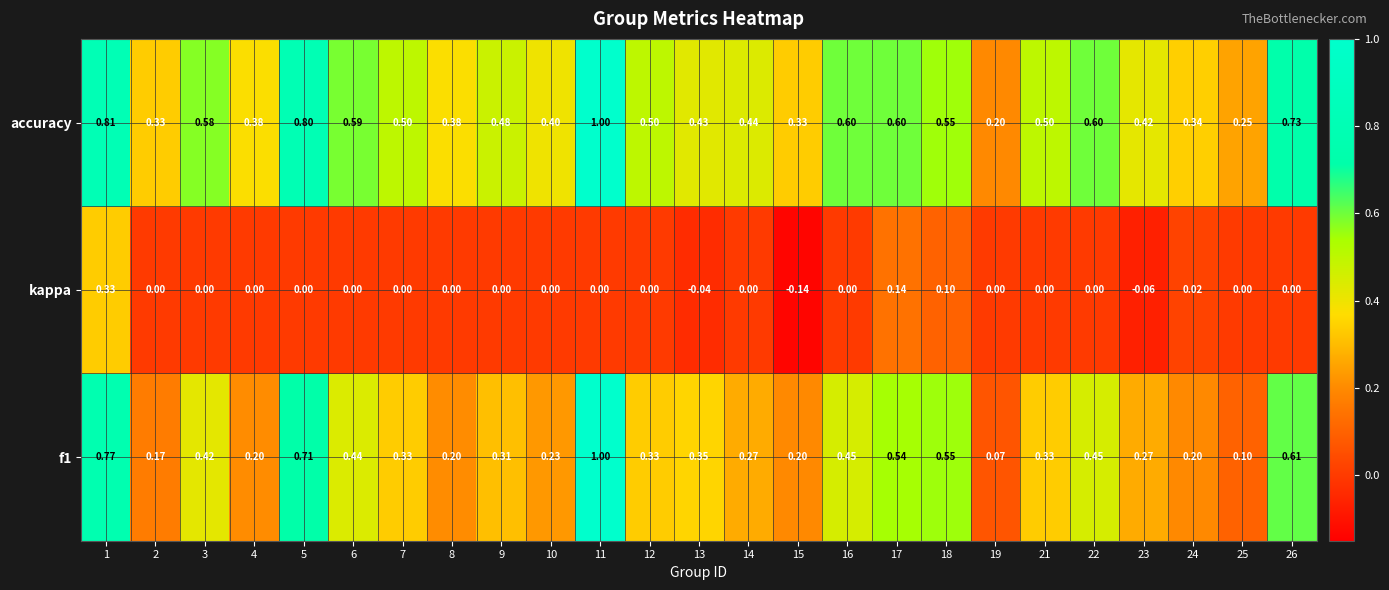

How many values in the kappa series are below 0?

3